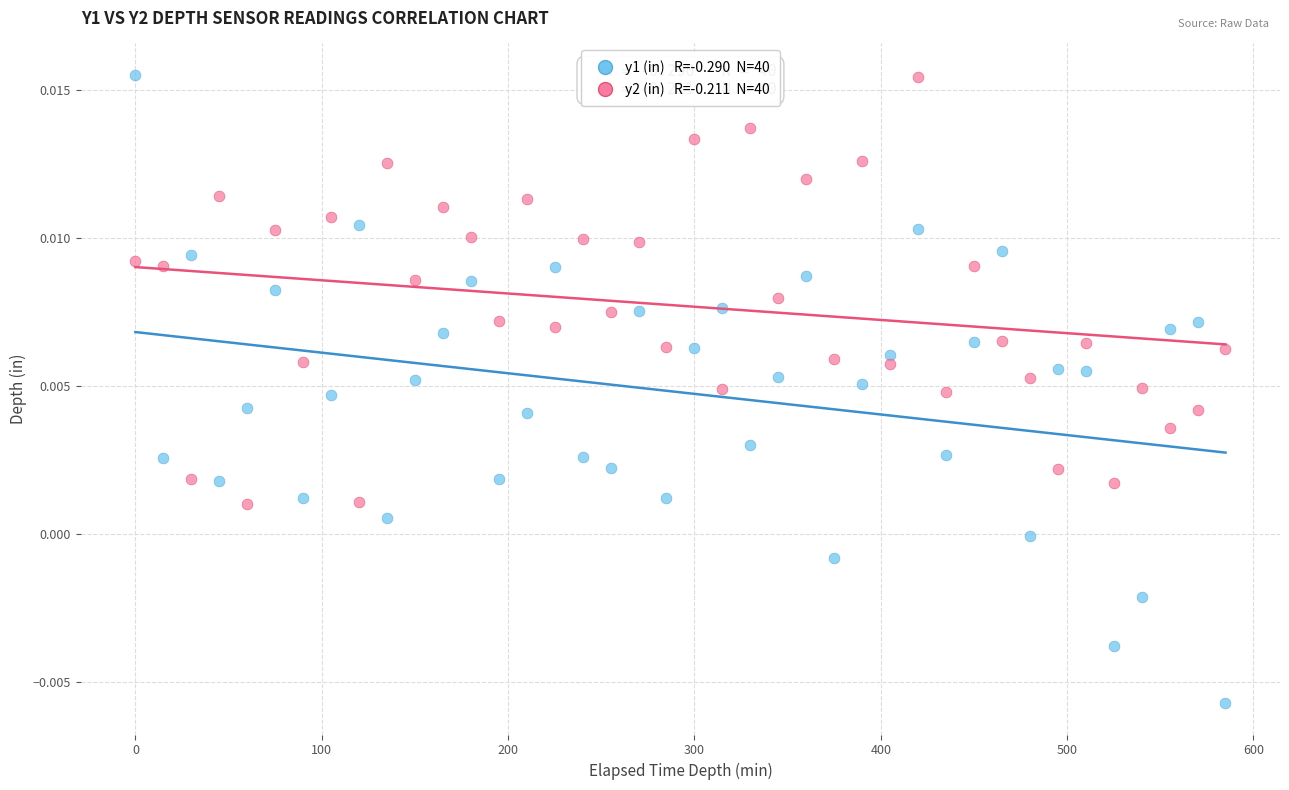

Across all data points, what is the range of X values (max minus min)?

585.0